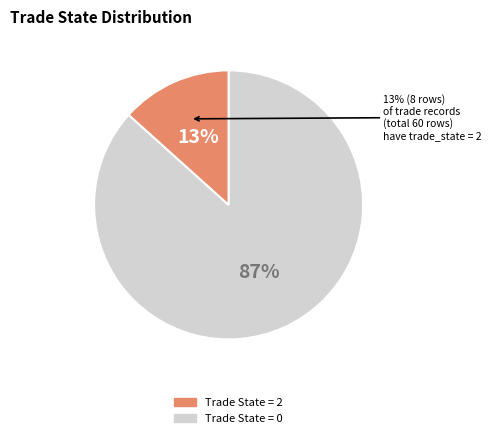

What is the change in value from trade_state_0 to trade_state_2?

-44